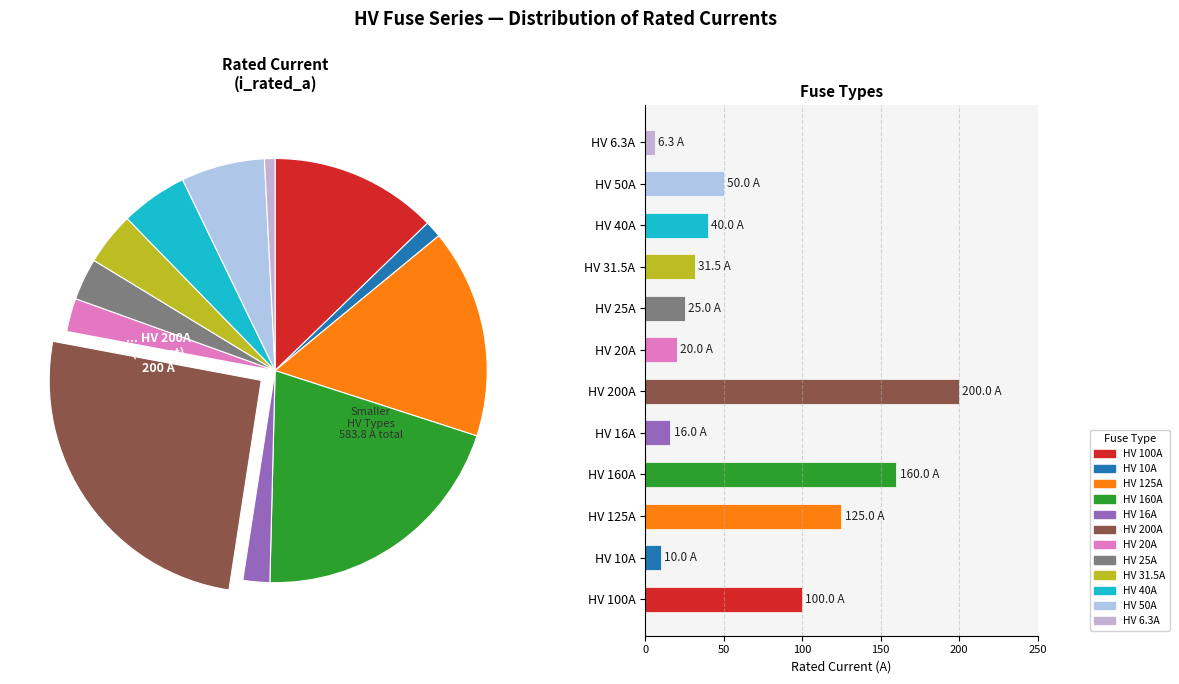

What is the change in value from HV 16A to HV 6.3A?

-9.7